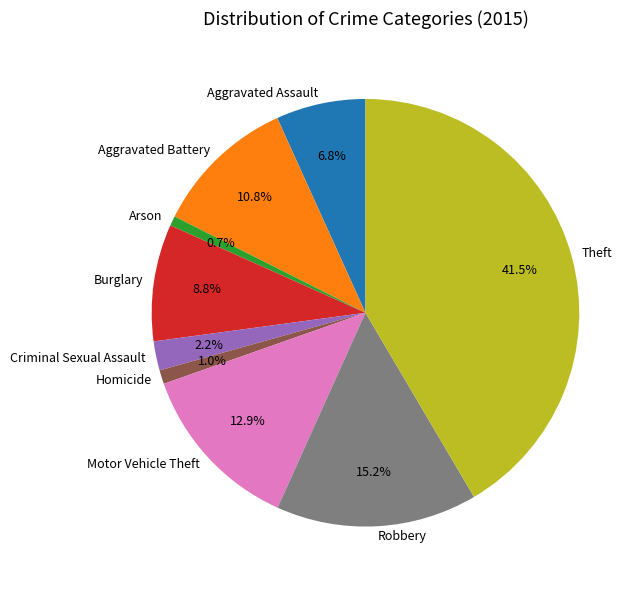

How many segments does this pie chart have?

9